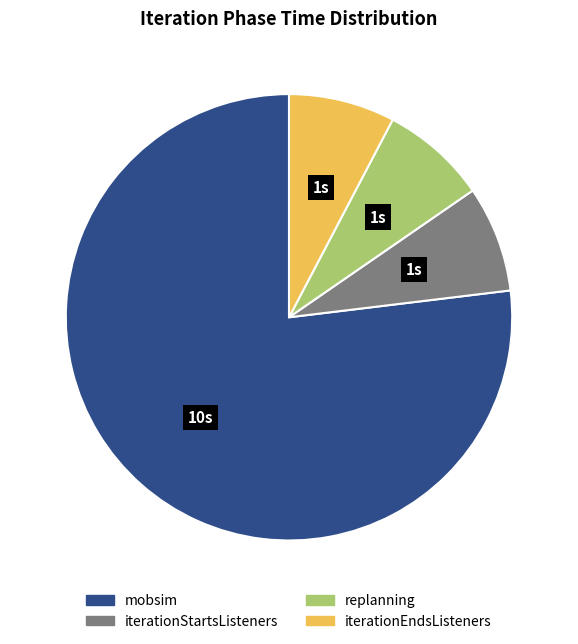

Between iterationEndsListeners and mobsim, which is larger?

mobsim